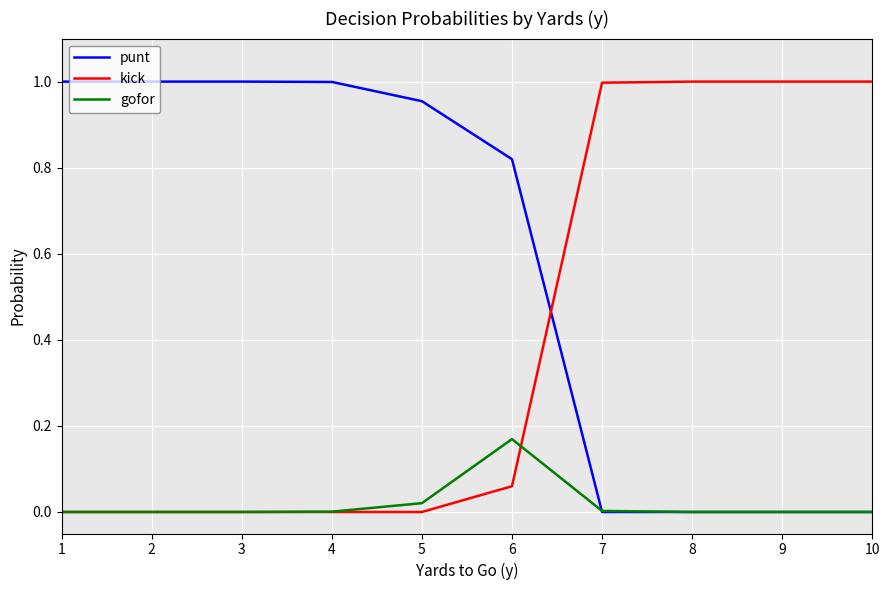

Is it true that gofor equals -0.1 at 3?

False